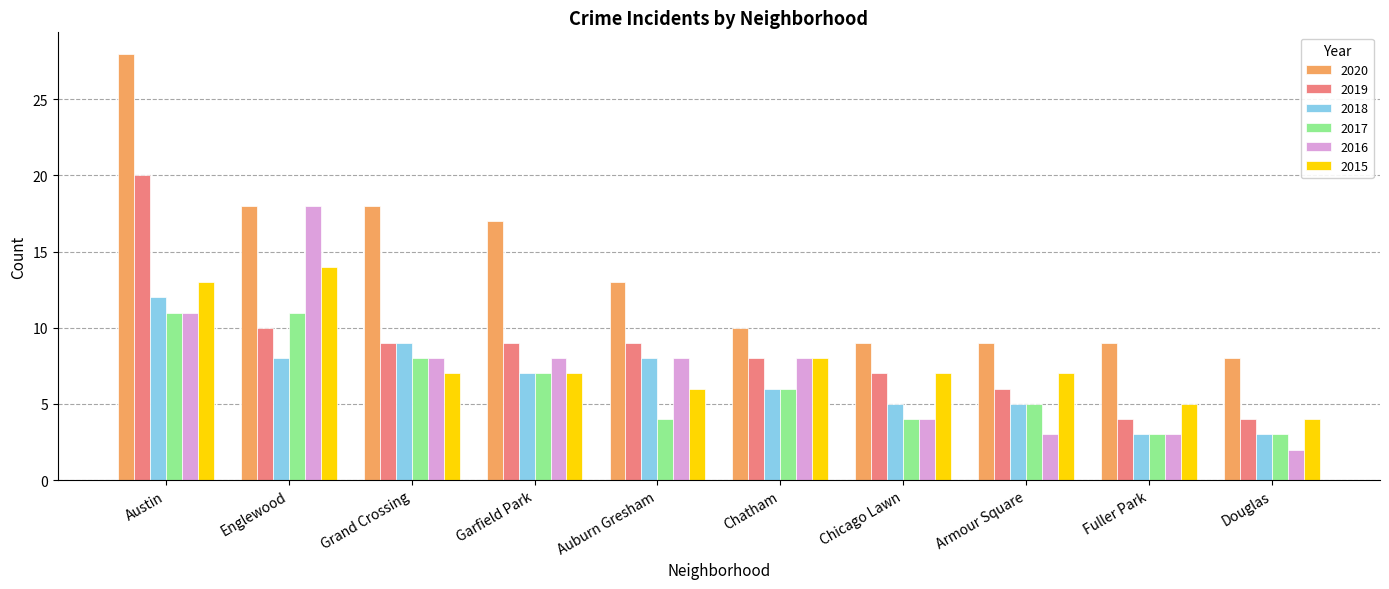

Which series has the largest total across all categories?

2020